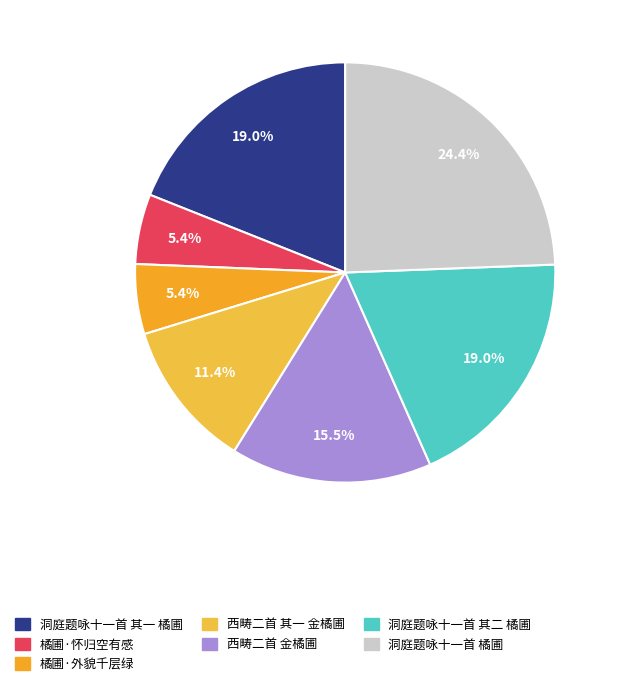

True or false: 洞庭题咏十一首 橘圃 accounts for 24% of the total.

True